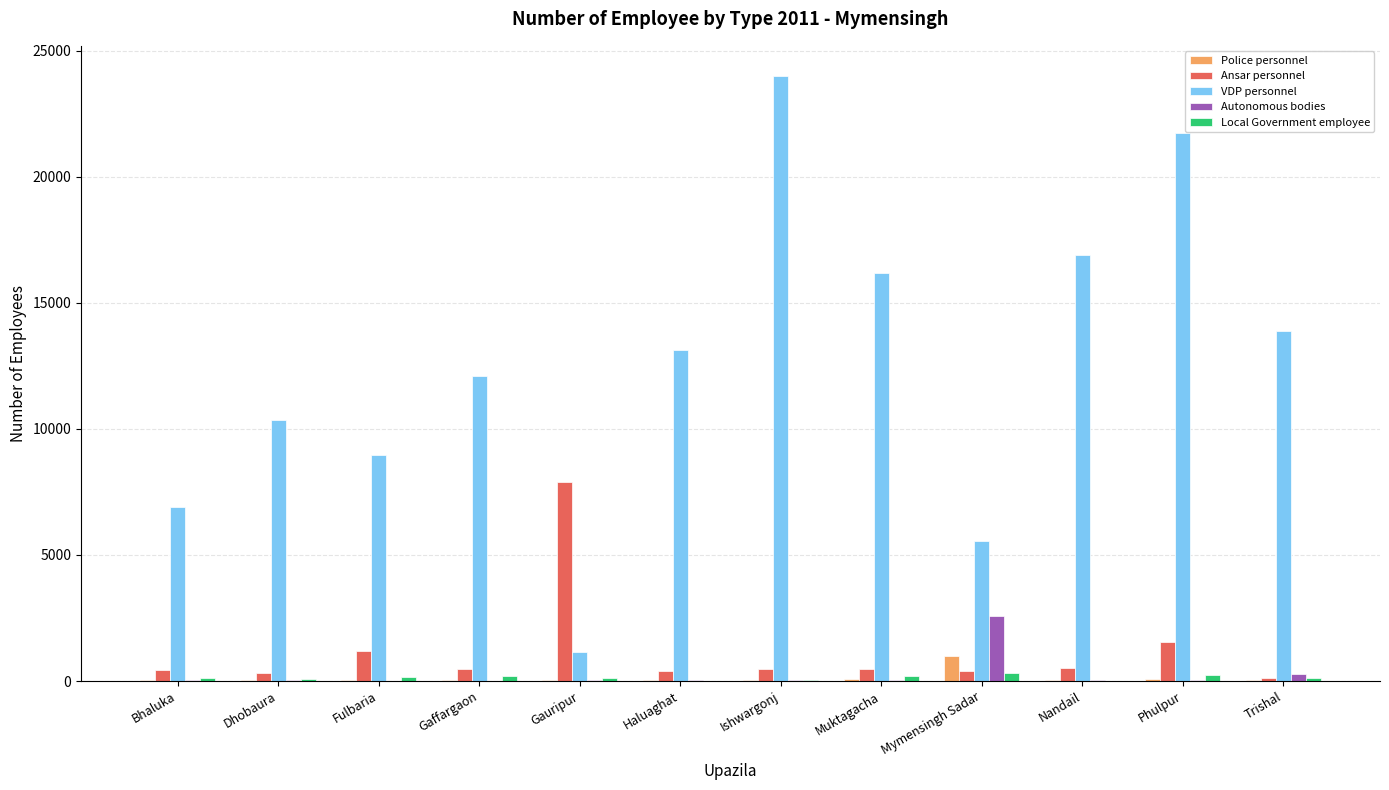

True or false: VDP personnel has a value of 13120 at Haluaghat.

True